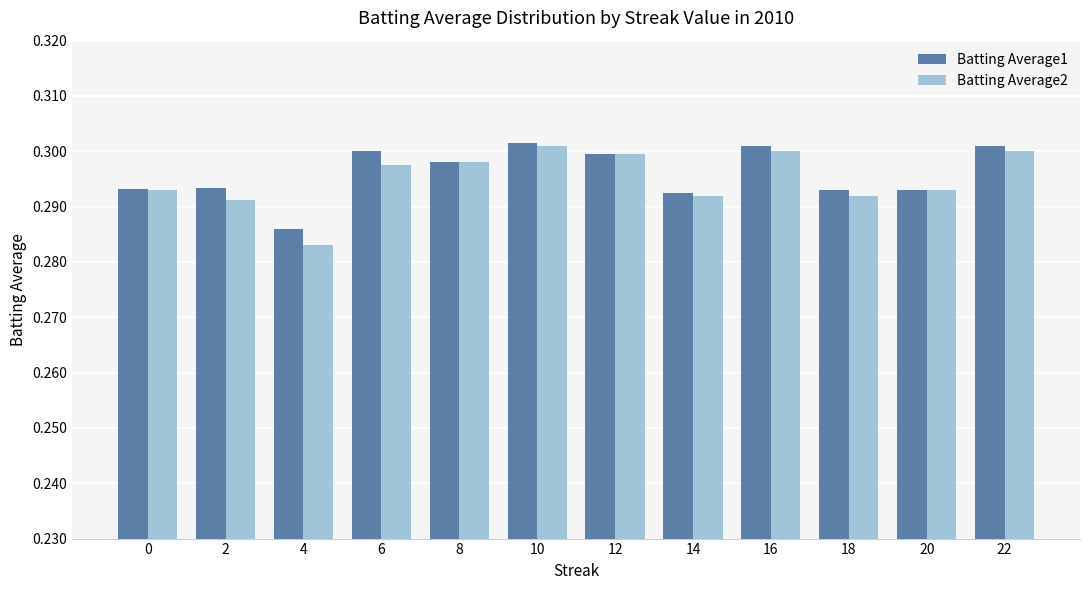

The value of Batting Average1 at 10 is 0.1. True or false?

False